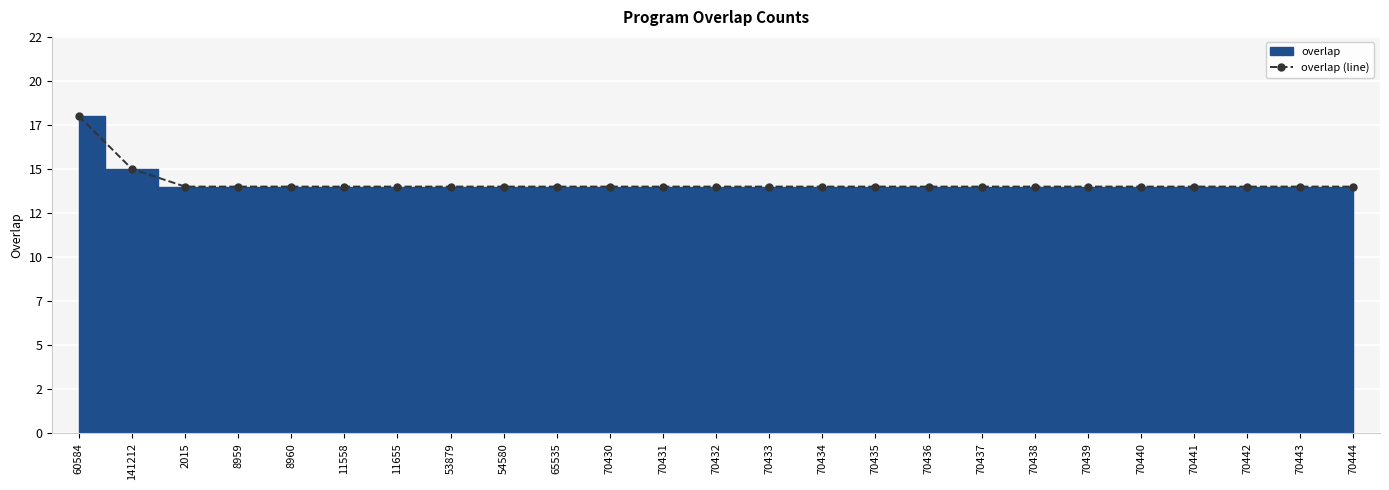

What is the label of the 16th point from the right?

65535